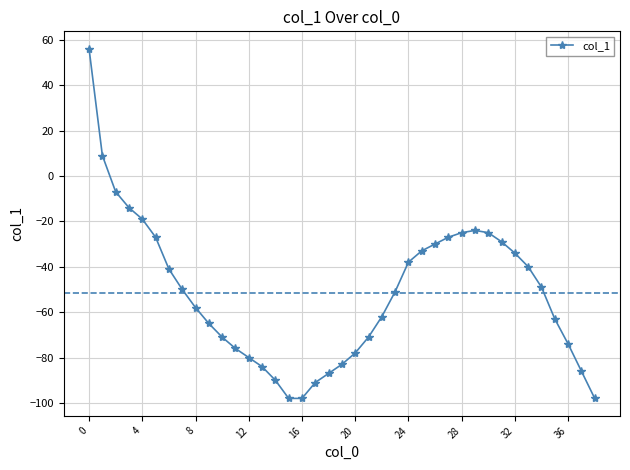

What is the sum of all values?

-2011